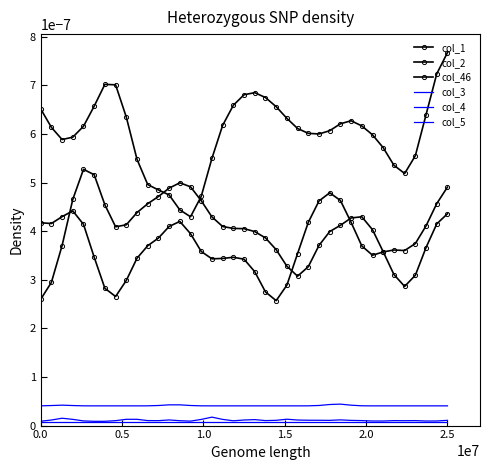

Count the number of data series in this chart.

6